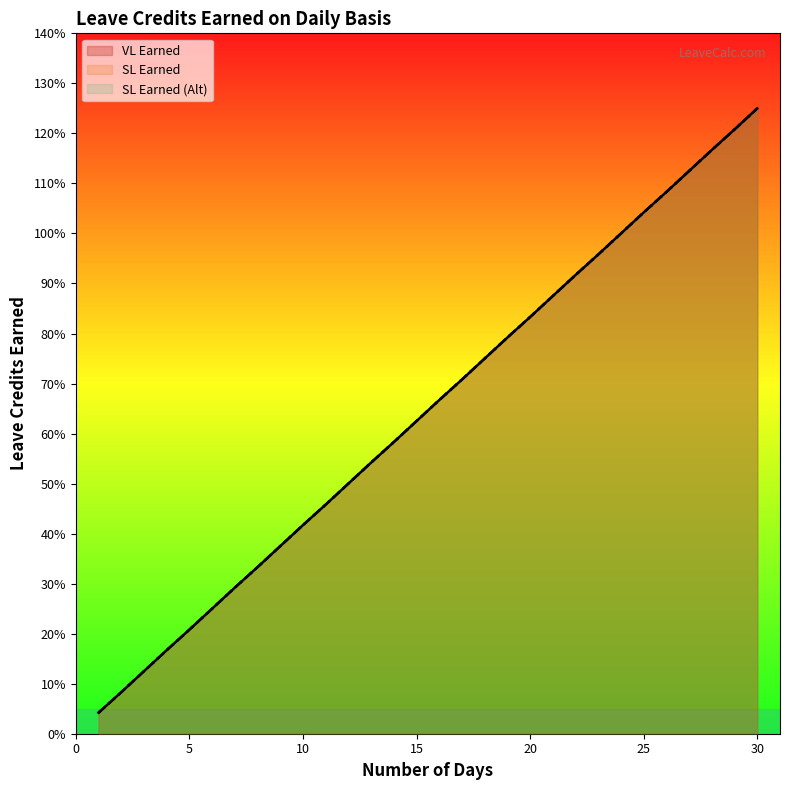

Reading right to left, list all the values displayed in this chart.

VL Earned: 1.2	1.2	1.2	1.1	1.1	1.0	1.0	1.0	0.9	0.9	0.8	0.8	0.8	0.7	0.7	0.6	0.6	0.5	0.5	0.5	0.4	0.4	0.3	0.3	0.2	0.2	0.2	0.1	0.1	0.0
SL Earned: 1.2	1.2	1.2	1.1	1.1	1.0	1.0	1.0	0.9	0.9	0.8	0.8	0.8	0.7	0.7	0.6	0.6	0.5	0.5	0.5	0.4	0.4	0.3	0.3	0.2	0.2	0.2	0.1	0.1	0.0
SL Earned (Alt): 1.2	1.2	1.2	1.1	1.1	1.0	1.0	1.0	0.9	0.9	0.8	0.8	0.8	0.7	0.7	0.6	0.6	0.5	0.5	0.5	0.4	0.4	0.3	0.3	0.2	0.2	0.2	0.1	0.1	0.0